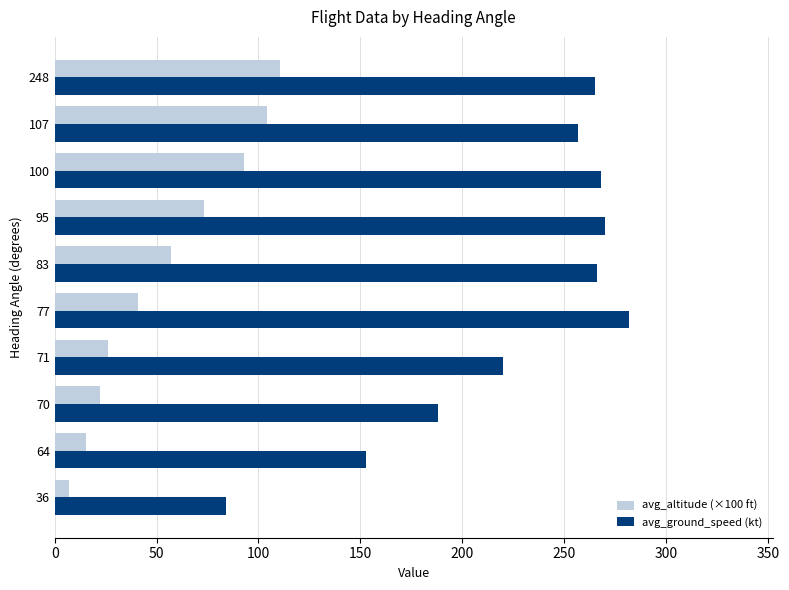

What is the difference between the maximum and second lowest values in the avg_altitude (×100 ft) series?

95.5